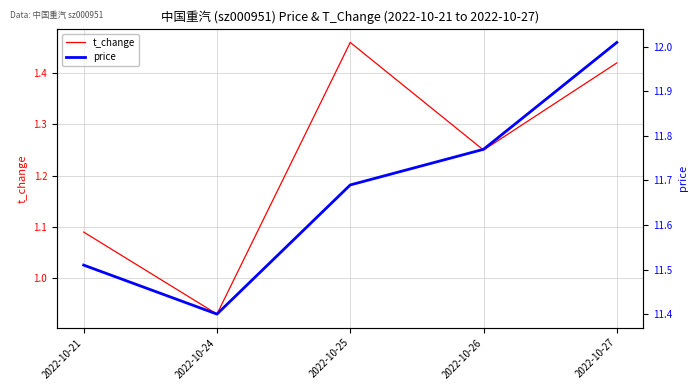

The price series shows 3.0 at 2022-10-21. True or false?

False